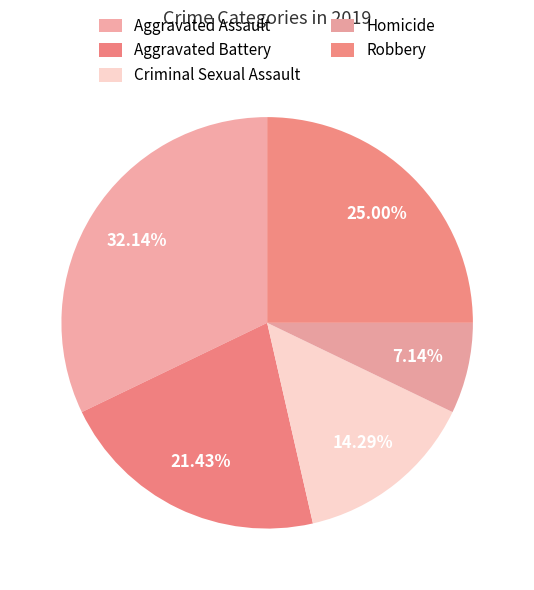

How many slices are in this pie chart?

5